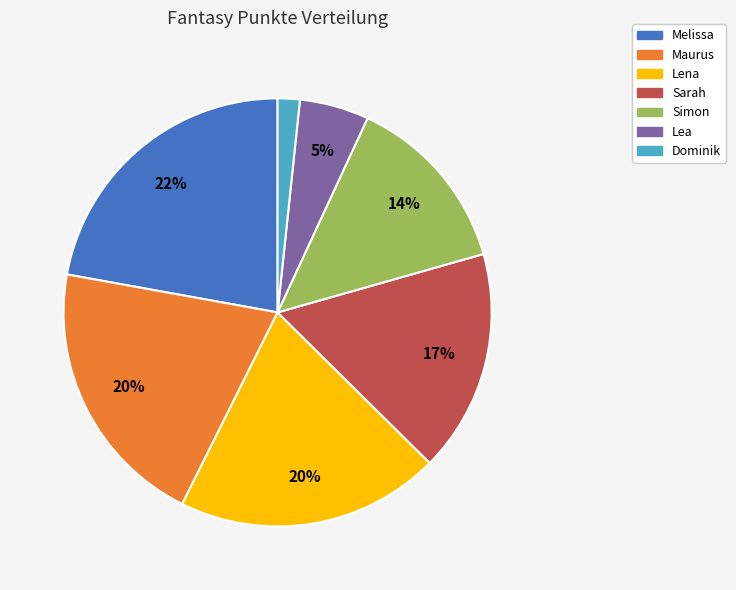

What is the ratio of the value at Lena to the value at Melissa?

0.9